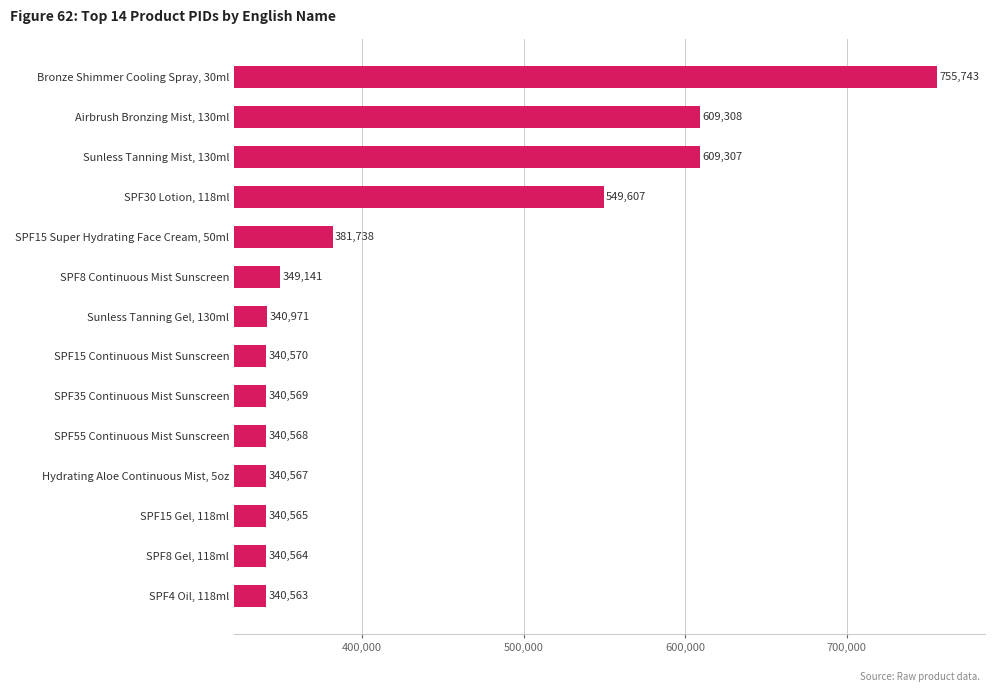

Rank the categories by value from lowest to highest.

SPF4 Oil, 118ml, SPF8 Gel, 118ml, SPF15 Gel, 118ml, Hydrating Aloe Continuous Mist, 5oz, SPF55 Continuous Mist Sunscreen, SPF35 Continuous Mist Sunscreen, SPF15 Continuous Mist Sunscreen, Sunless Tanning Gel, 130ml, SPF8 Continuous Mist Sunscreen, SPF15 Super Hydrating Face Cream, 50ml, SPF30 Lotion, 118ml, Sunless Tanning Mist, 130ml, Airbrush Bronzing Mist, 130ml, Bronze Shimmer Cooling Spray, 30ml